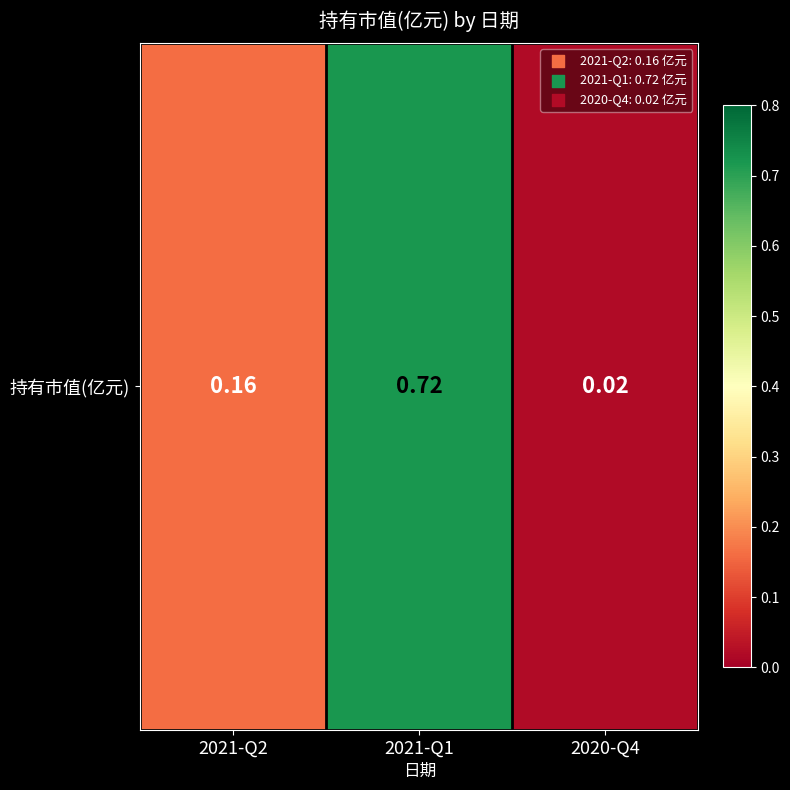

What is the change in value from 2021-Q2 to 2021-Q1?

+0.6